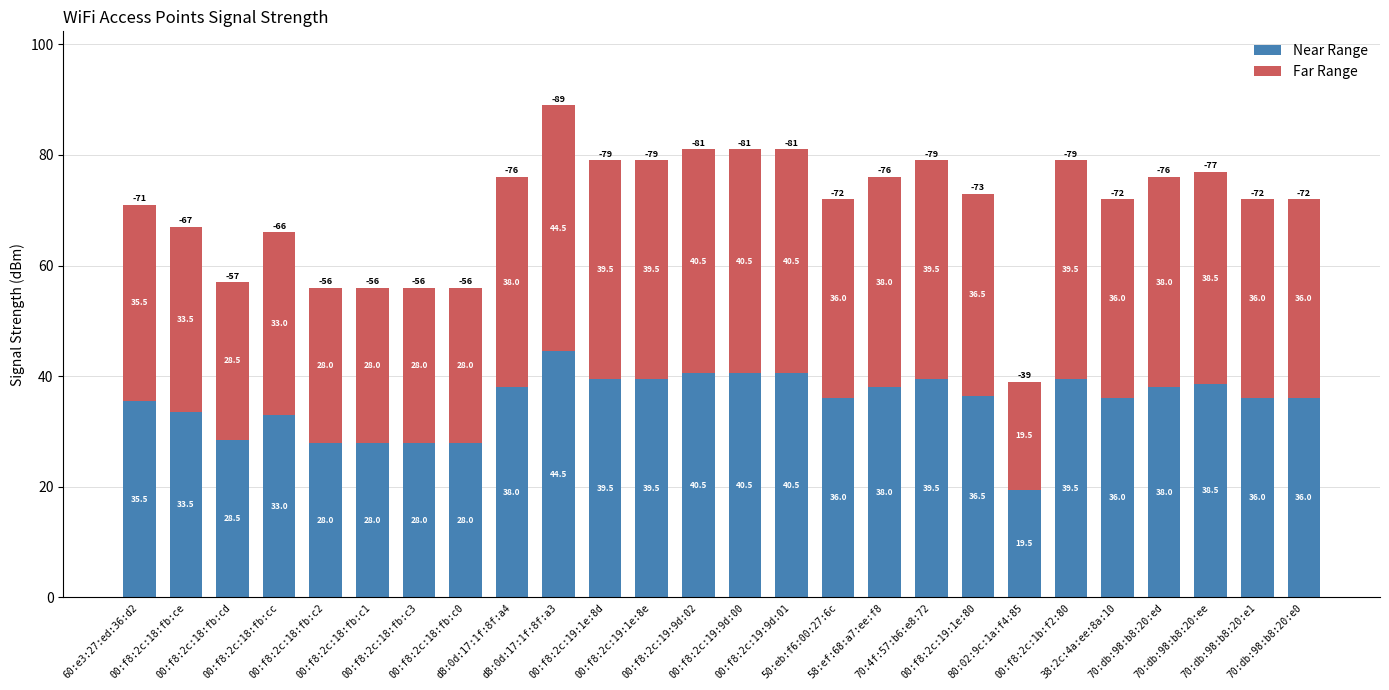

What is the difference between the second highest and second lowest values in the Near Range series?

12.5